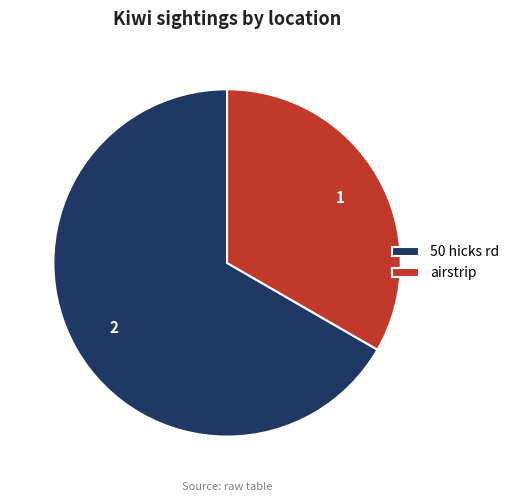

Which slice is the largest?

50 hicks rd